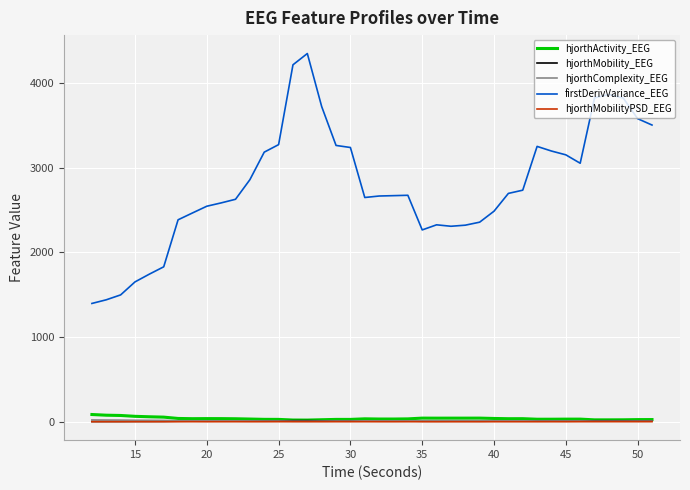

What are all the series names shown in the legend?

hjorthActivity_EEG, hjorthMobility_EEG, hjorthComplexity_EEG, firstDerivVariance_EEG, hjorthMobilityPSD_EEG